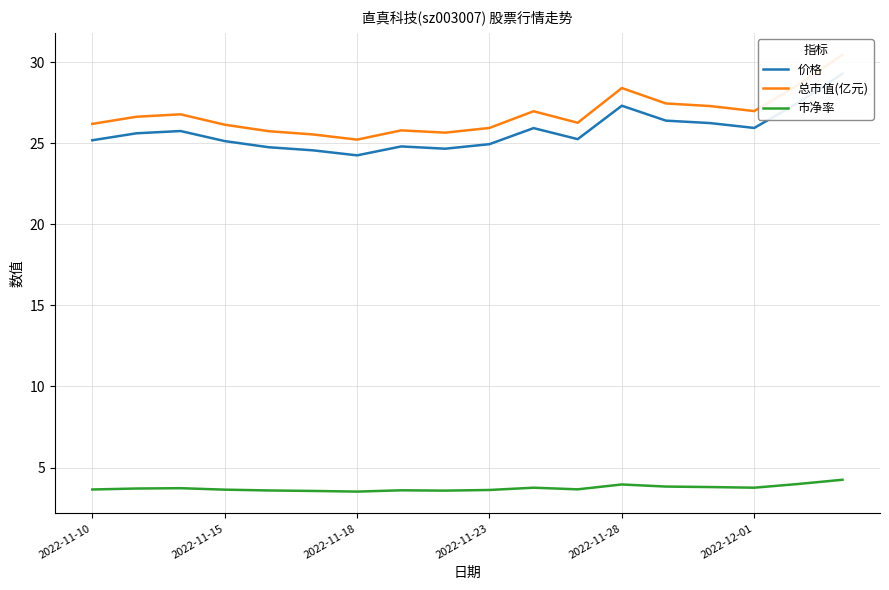

True or false: 总市值(亿元) and 价格 cross at least once.

False